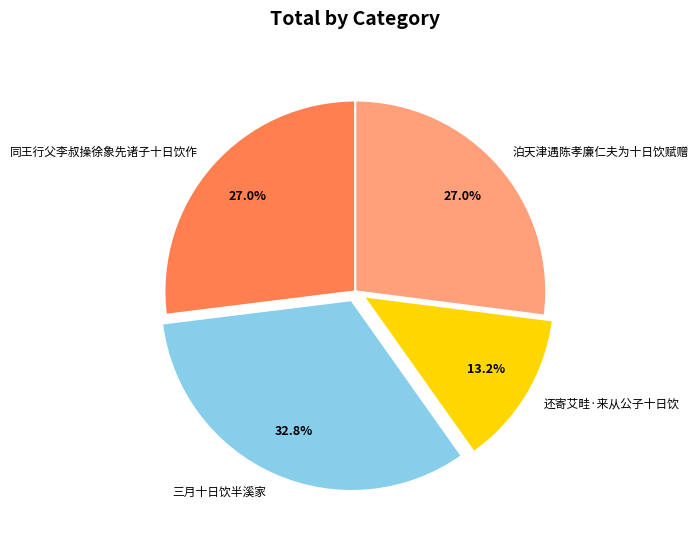

True or false: 泊天津遇陈孝廉仁夫为十日饮赋赠 accounts for 27% of the total.

True